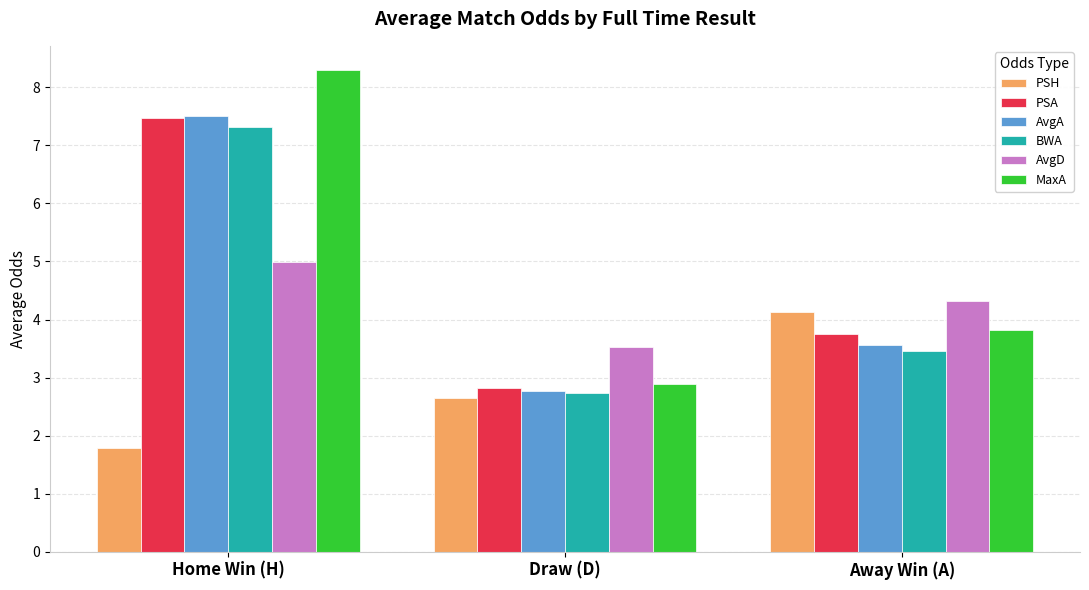

Which category has the lowest value in the PSH series?

Home Win (H)